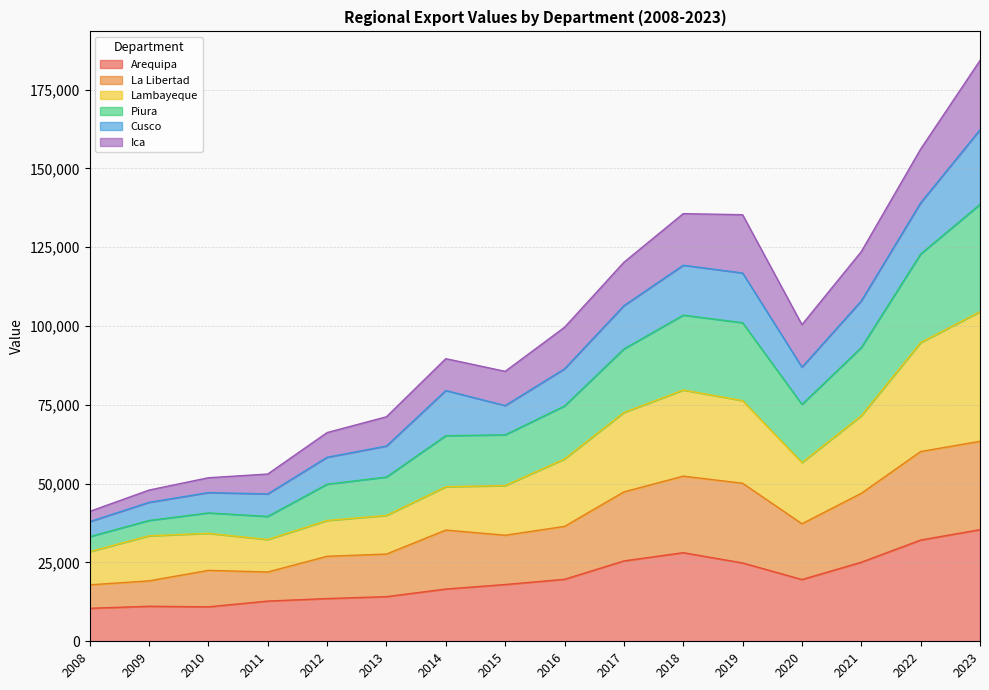

At which category is the sum across all series the highest?

2023